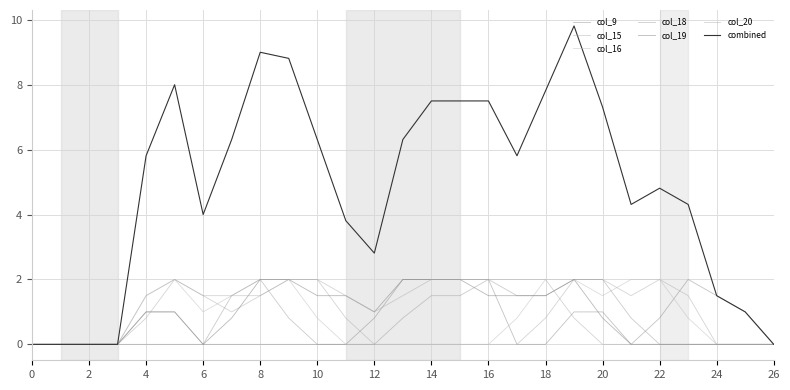

Is this an area chart (filled region under the line)?

No